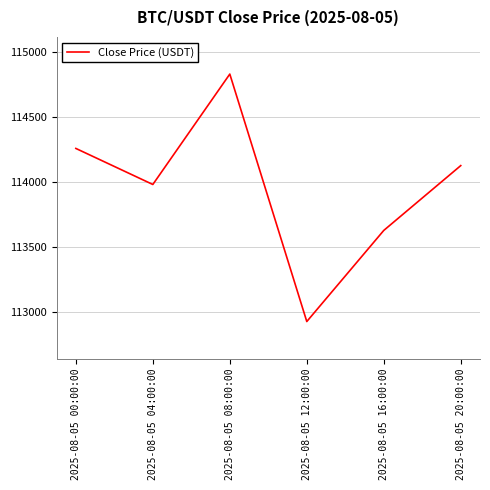

Count the number of data series in this chart.

1